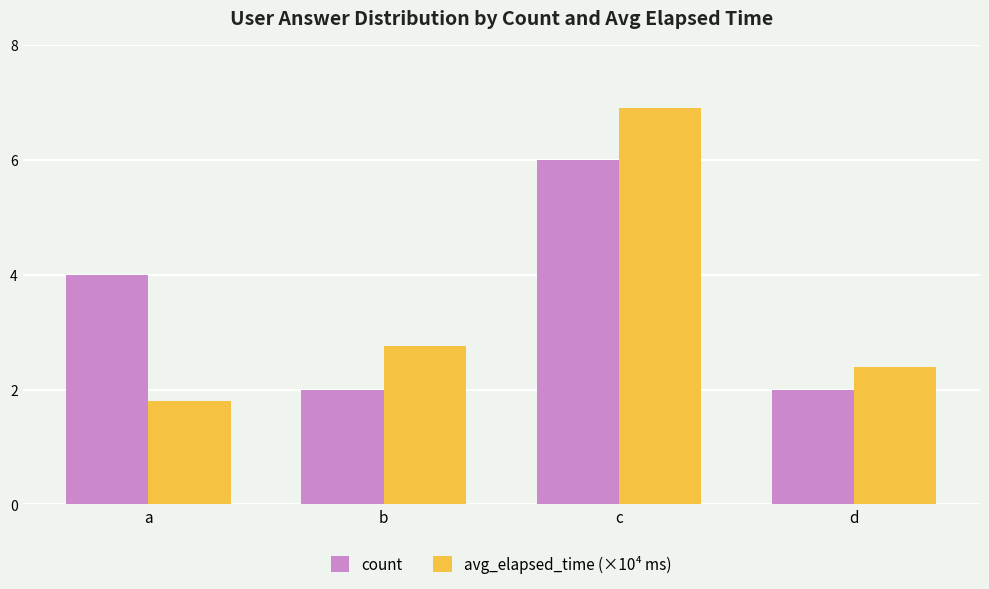

At which label is count closest to 4?

a